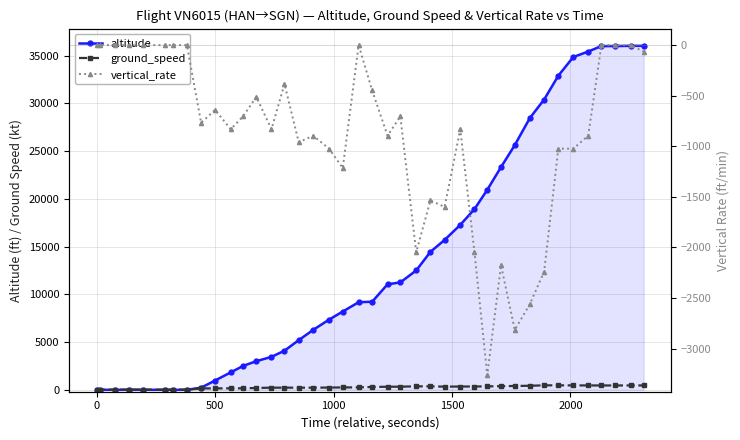

What is the difference between the maximum and minimum values in the altitude series?

36025